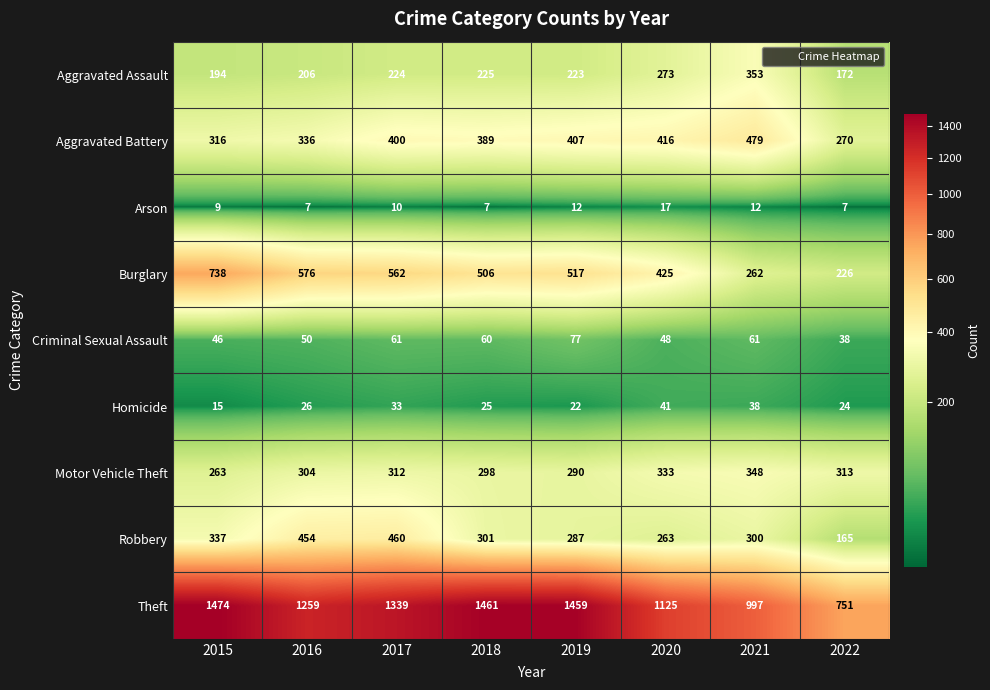

What is the spread (max minus min) of values at 2018?

1454